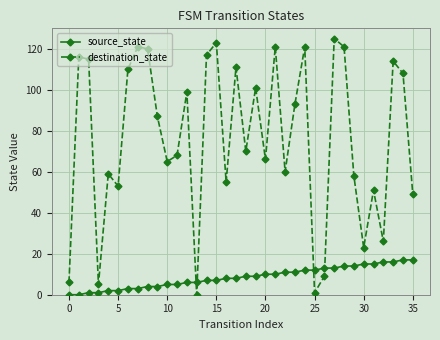

Which series has the largest total across all categories?

destination_state